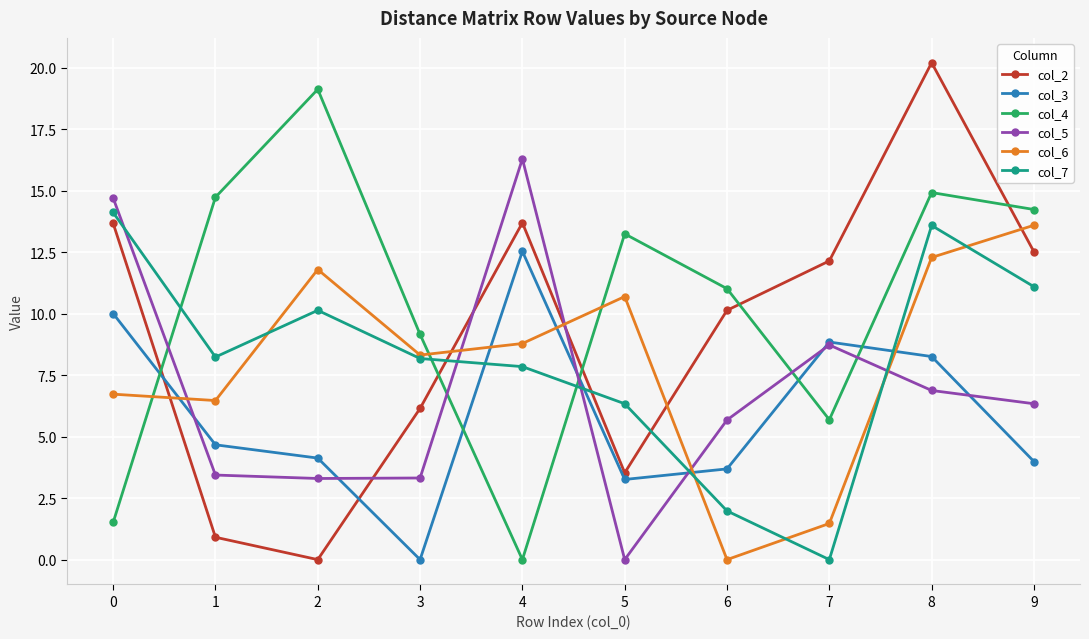

Which series changed the most between 3 and 5?

col_4